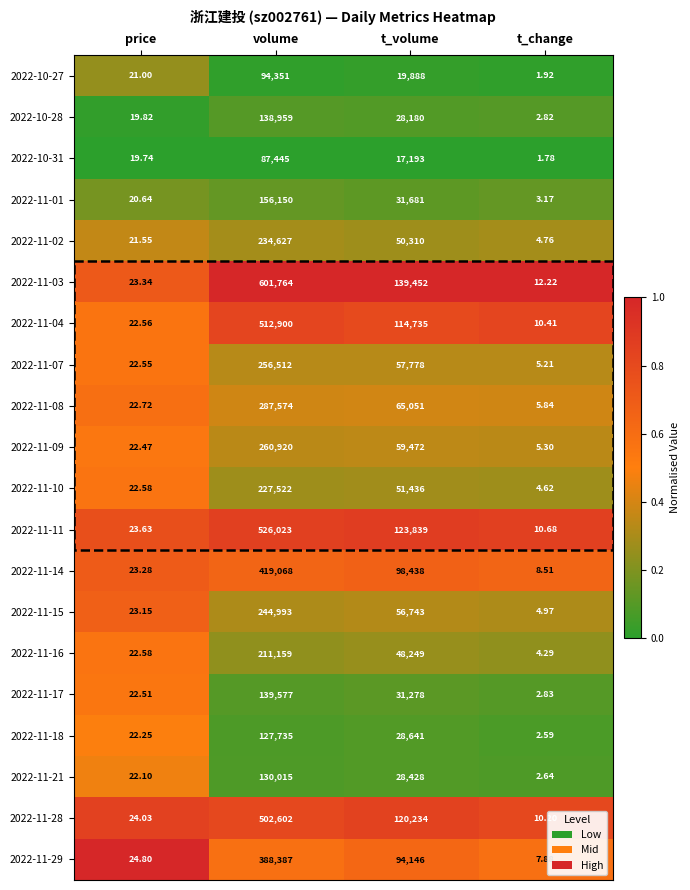

List the labels in order of 2022-11-17 value, smallest first.

t_change, price, t_volume, volume